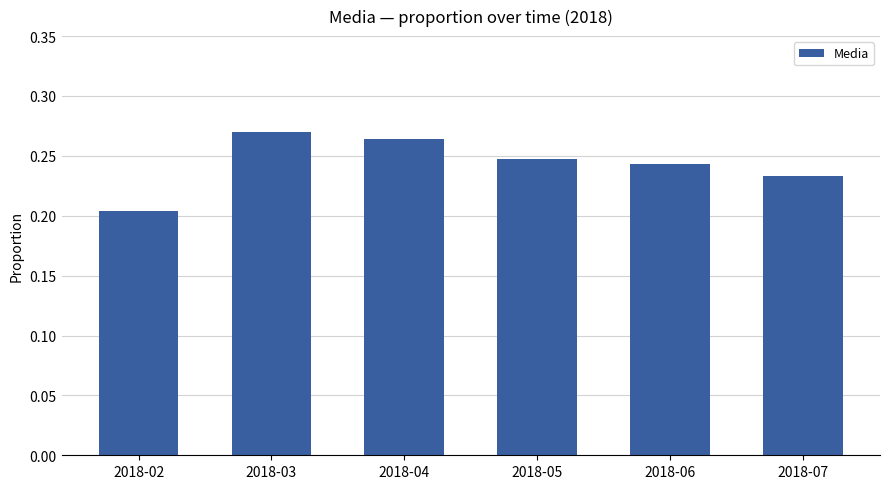

Count the values in the range 0 to 1.

6